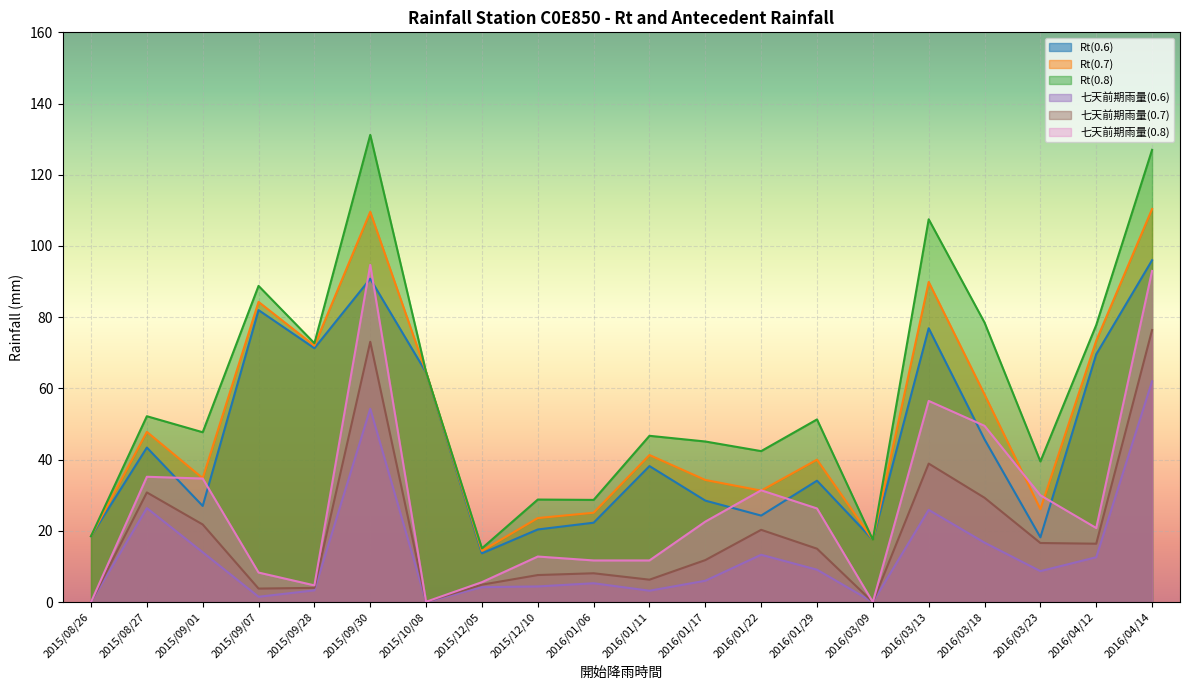

Where is the first local maximum for 七天前期雨量(0.8)?

2015/08/27